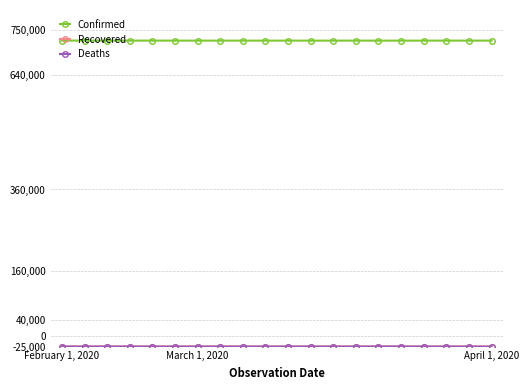

At how many categories does at least one series exceed 315726?

20